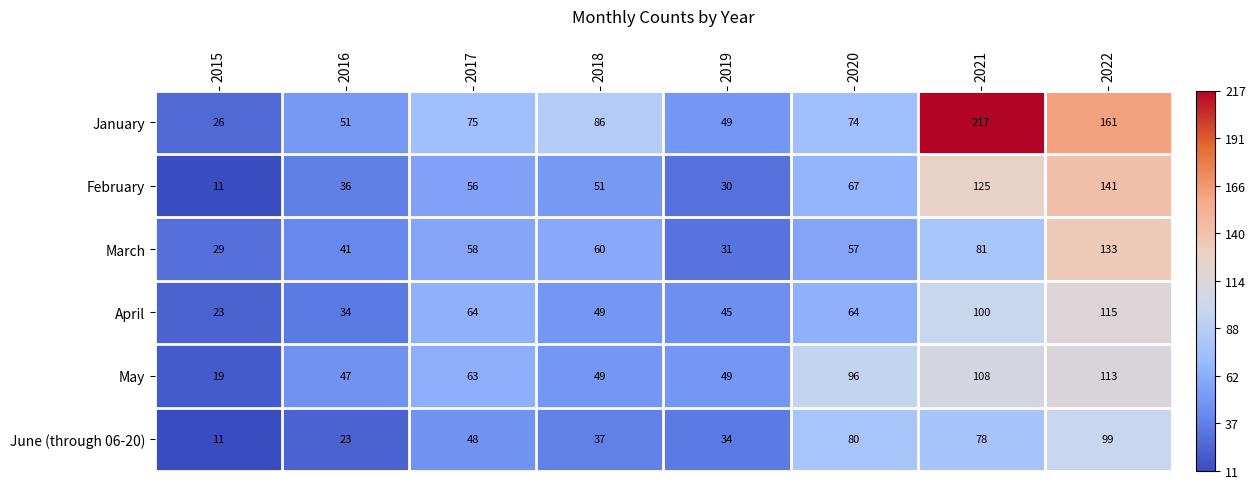

List the series in order of their peak value, highest first.

January, February, March, April, May, June (through 06-20)